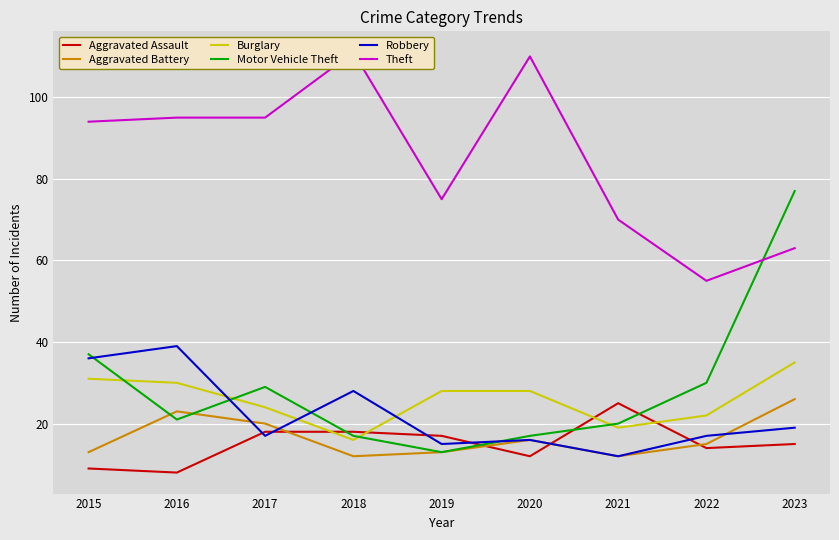

What are all the series names shown in the legend?

Aggravated Assault, Aggravated Battery, Burglary, Motor Vehicle Theft, Robbery, Theft